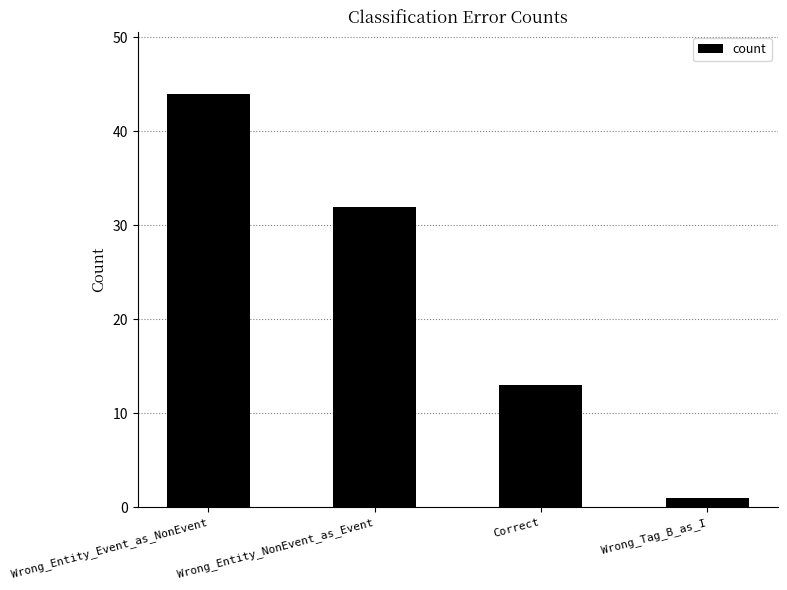

How many data points are less than 32?

2